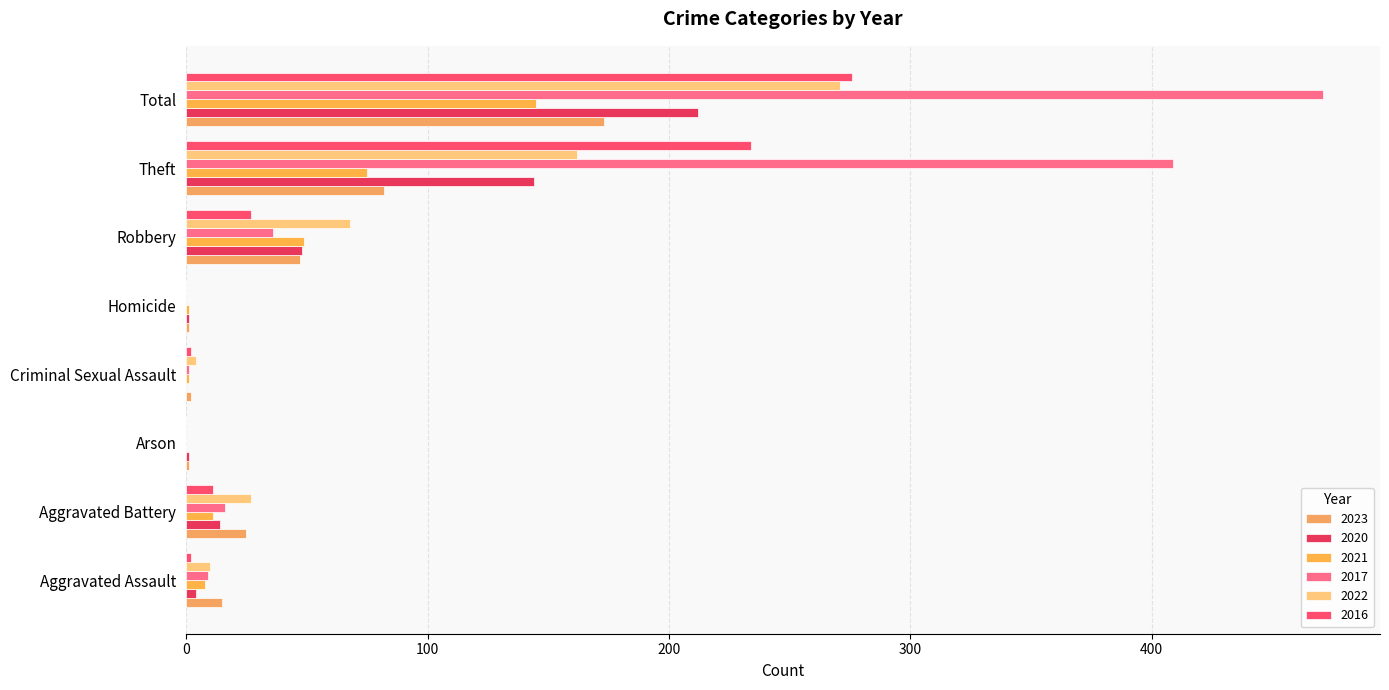

What is the total value across all series at Theft?

1106